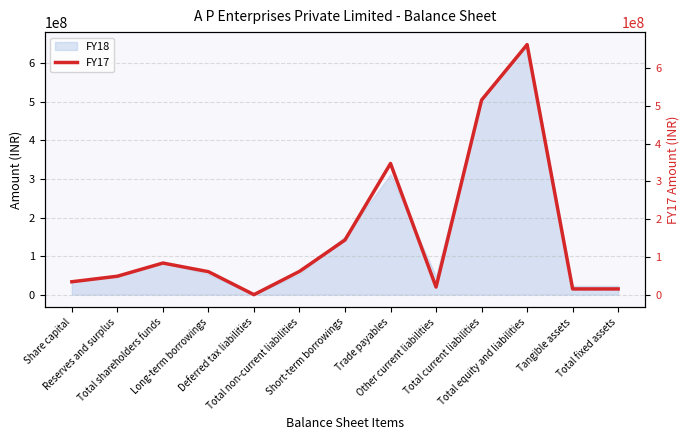

Where is the first local maximum?

Total shareholders funds